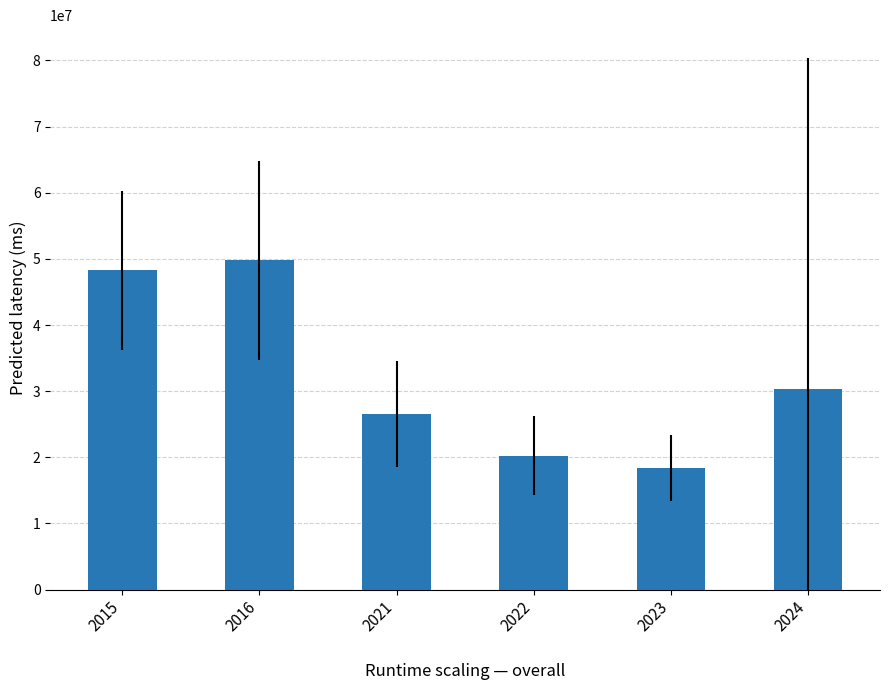

Rank the categories by value from lowest to highest.

2023, 2022, 2021, 2024, 2015, 2016